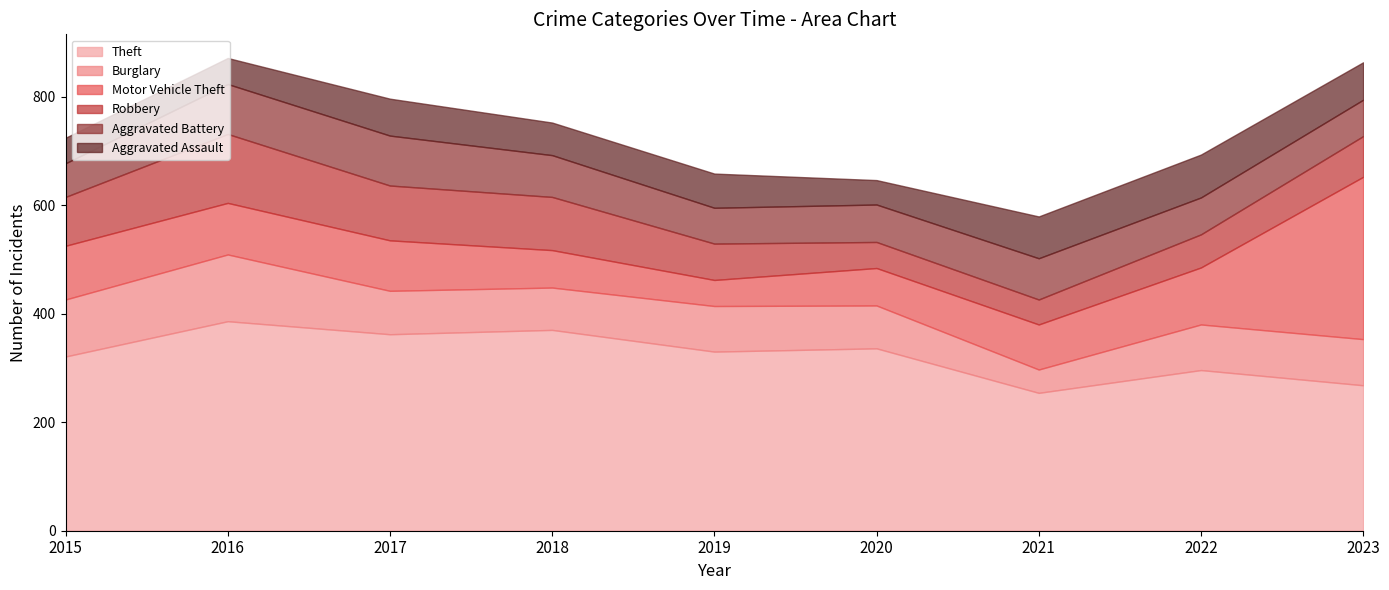

What is the difference between the highest and lowest values at 2023?

232